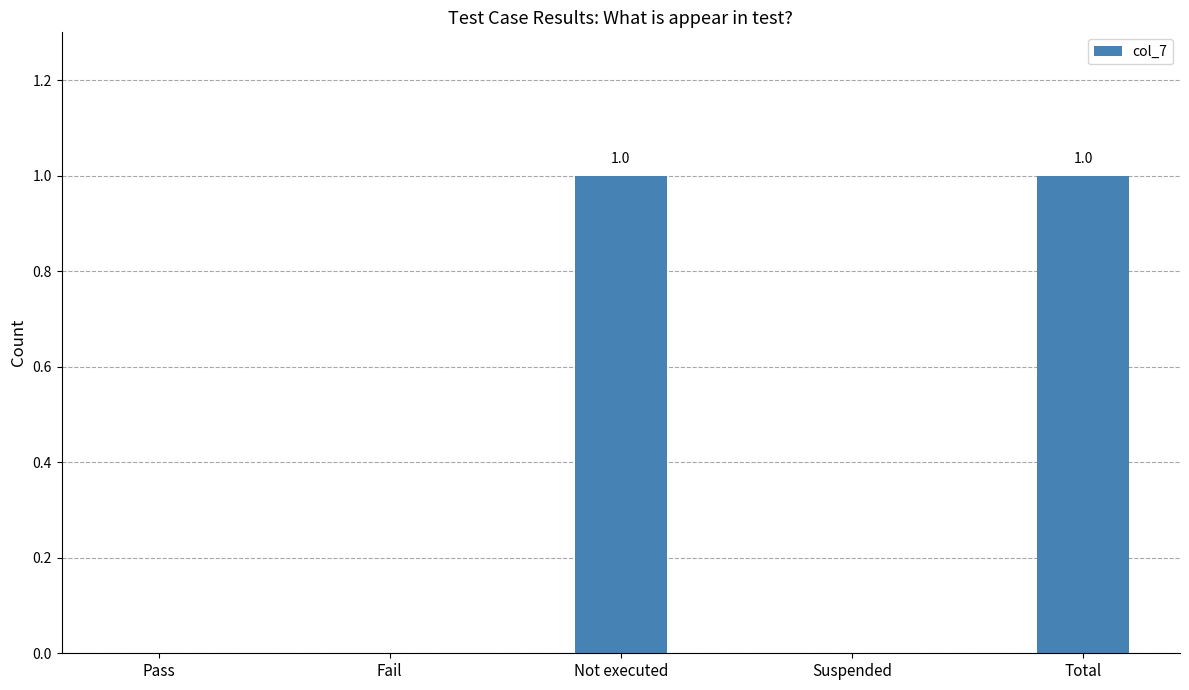

Does the chart contain stacked bars?

No